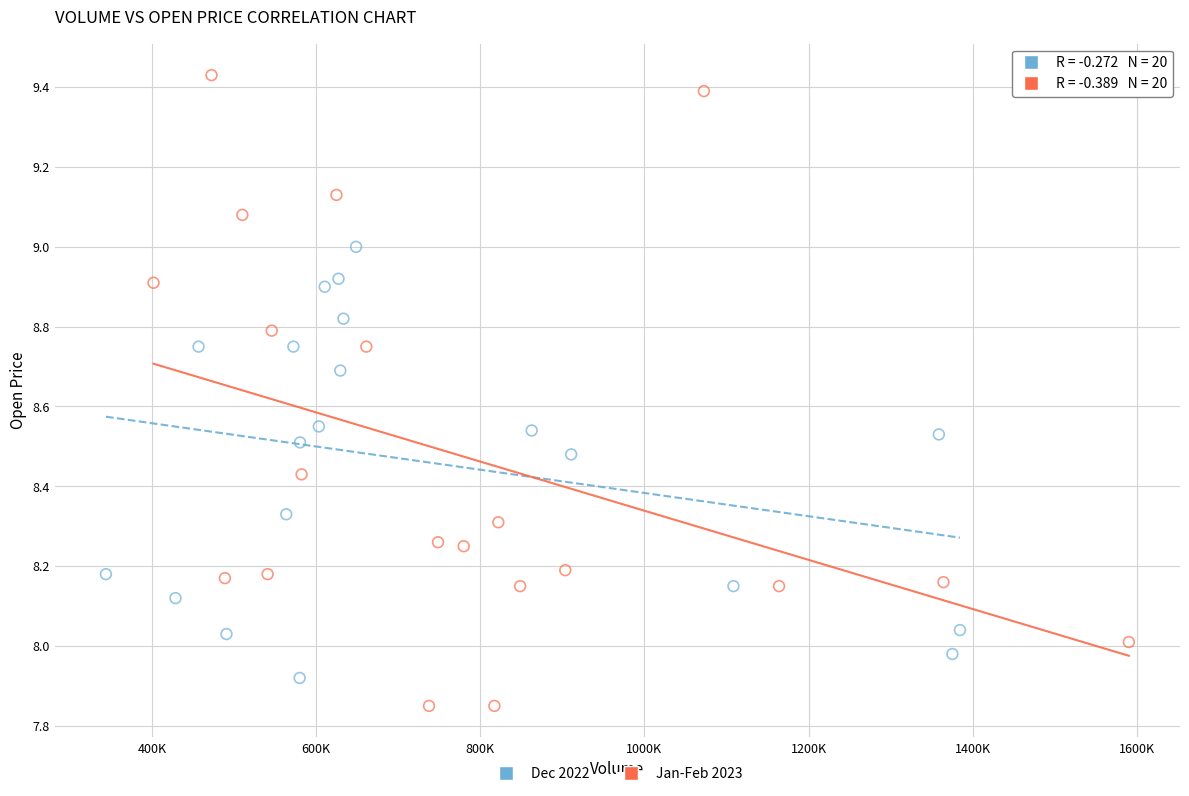

Which series reaches the maximum Y coordinate?

Jan-Feb 2023